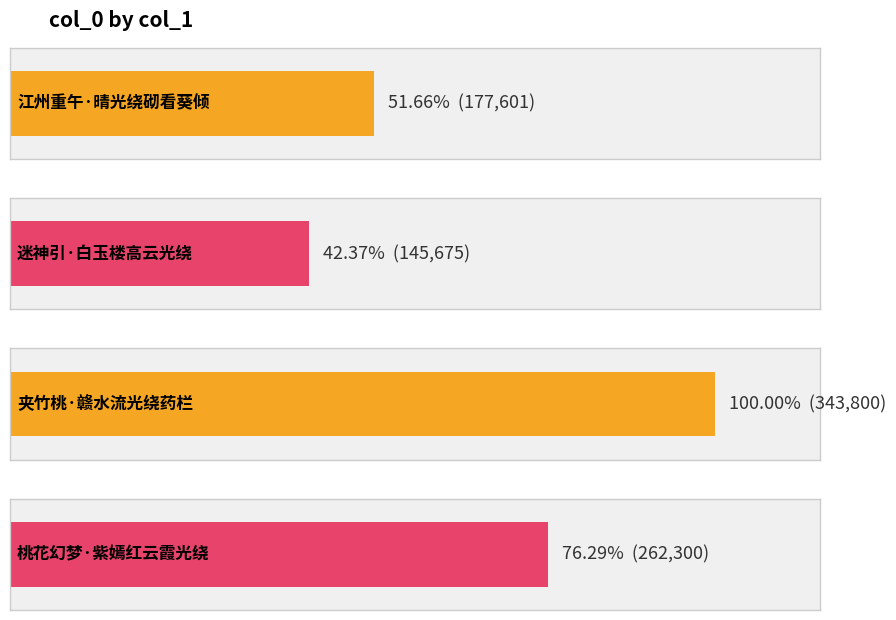

How many data points does each series have?

4